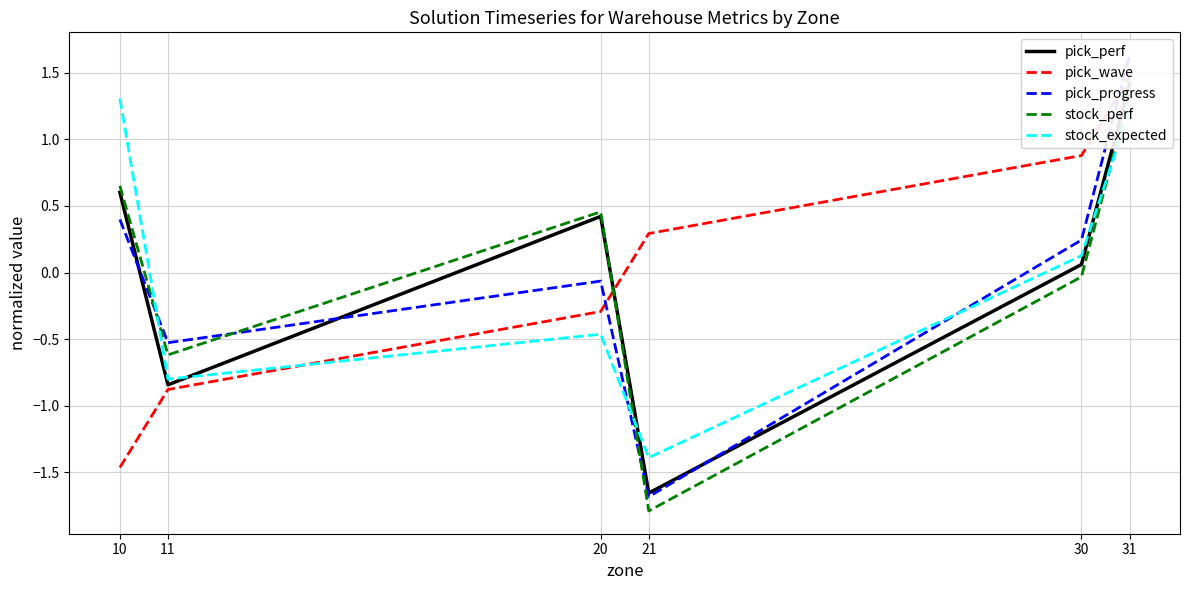

How many intersections are there between stock_perf and pick_wave?

1